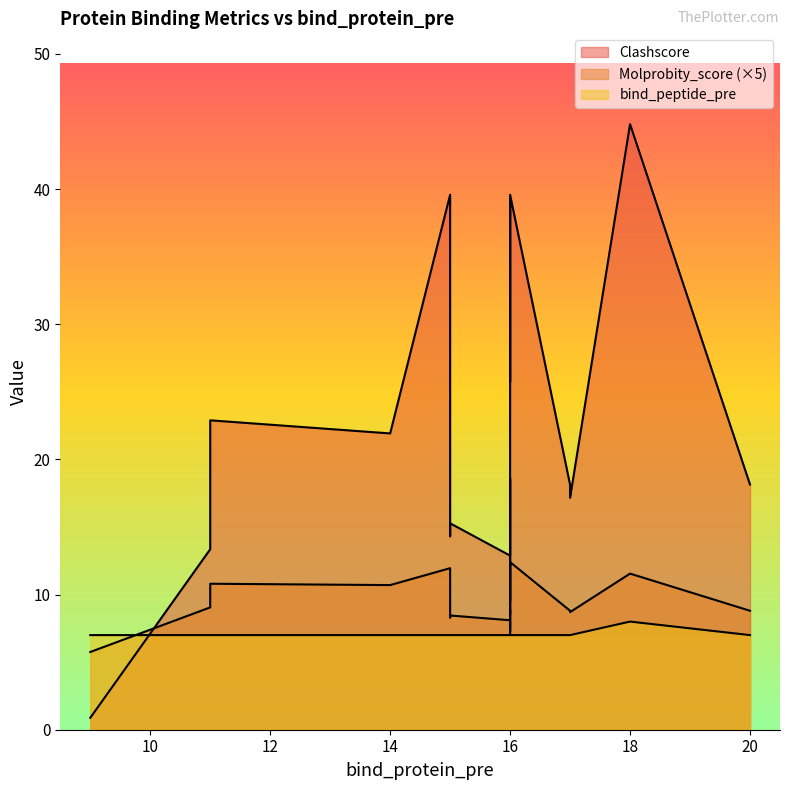

What is the label of the 12th point from the left?

15